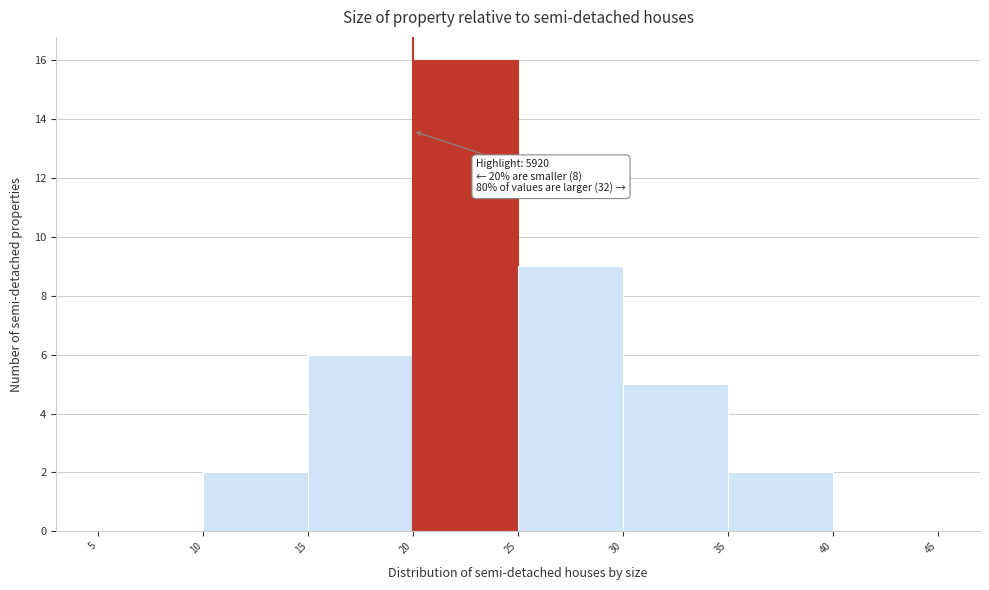

Reading right to left, list all the values displayed in this chart.

40=0	35=2	30=5	25=9	20=16	15=6	10=2	5=0